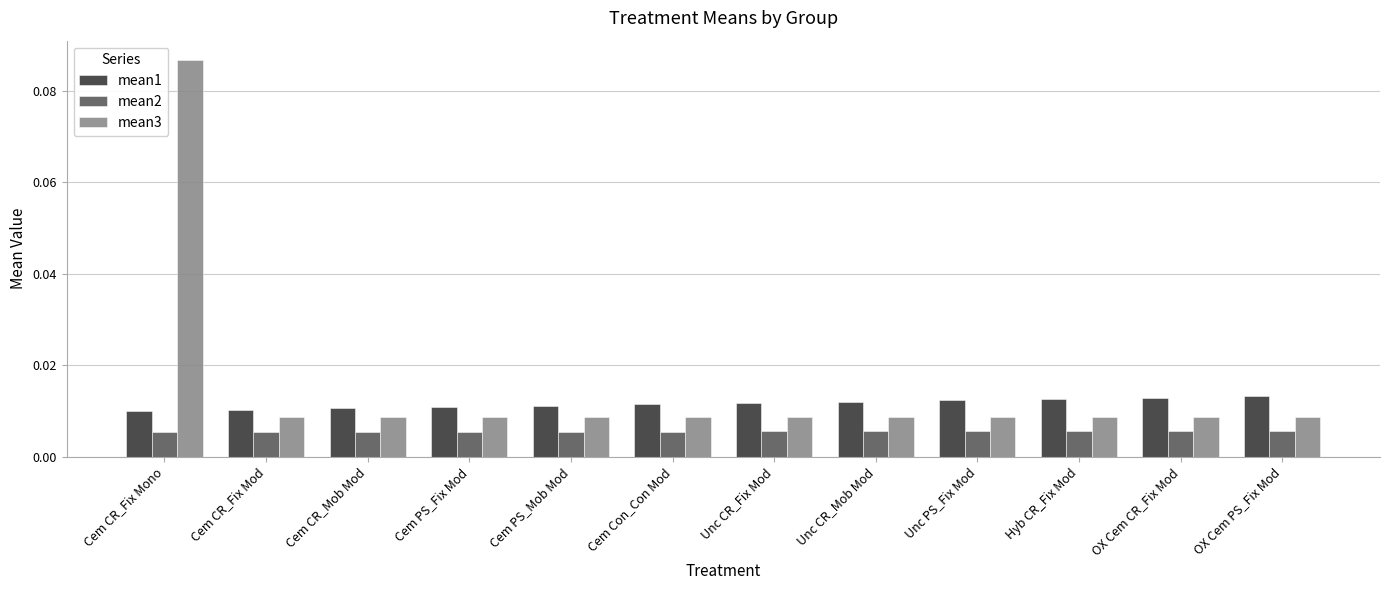

Which series changed the most between Cem CR_Fix Mono and Hyb CR_Fix Mod?

mean3